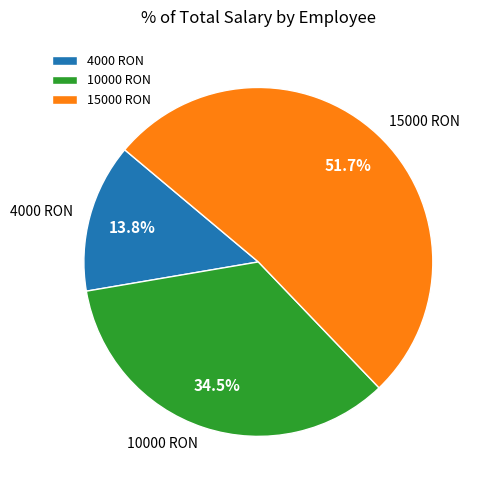

How many segments does this pie chart have?

3